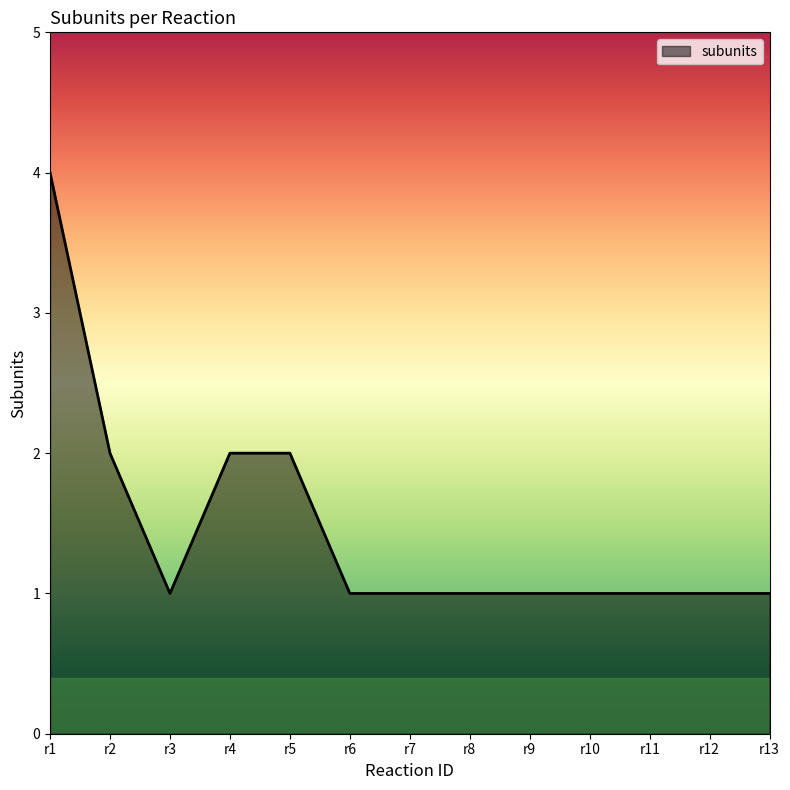

How many lines are shown in the chart?

1